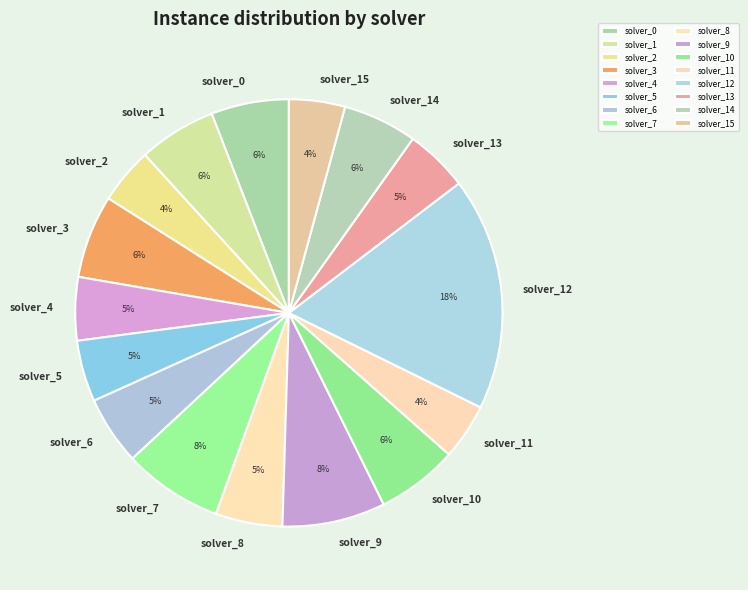

Do solver_14 and solver_3 together represent more than half of the pie?

No